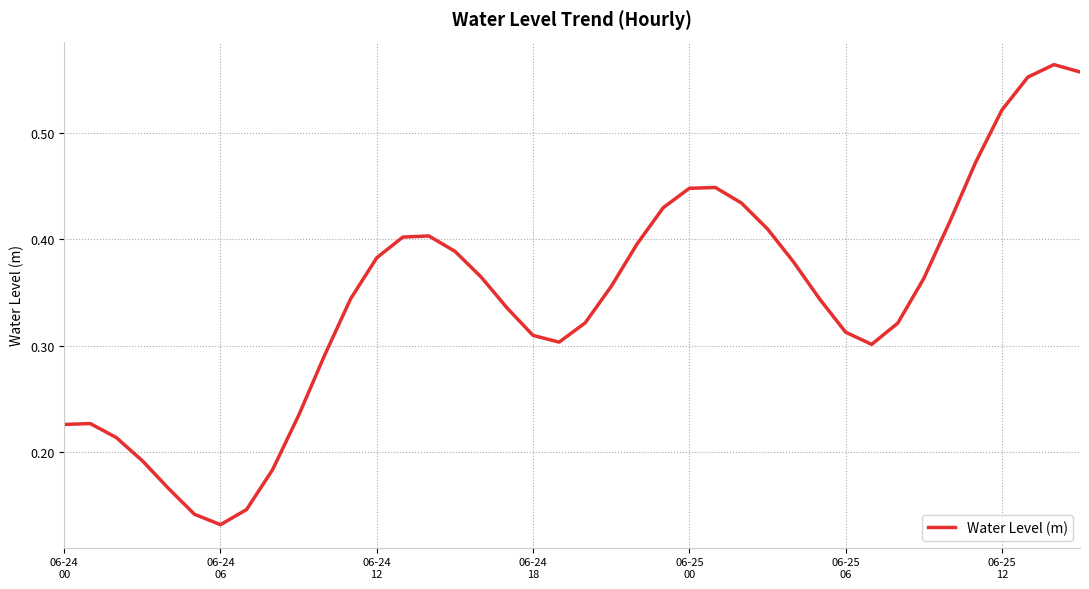

Does the chart have visible grid lines?

Yes